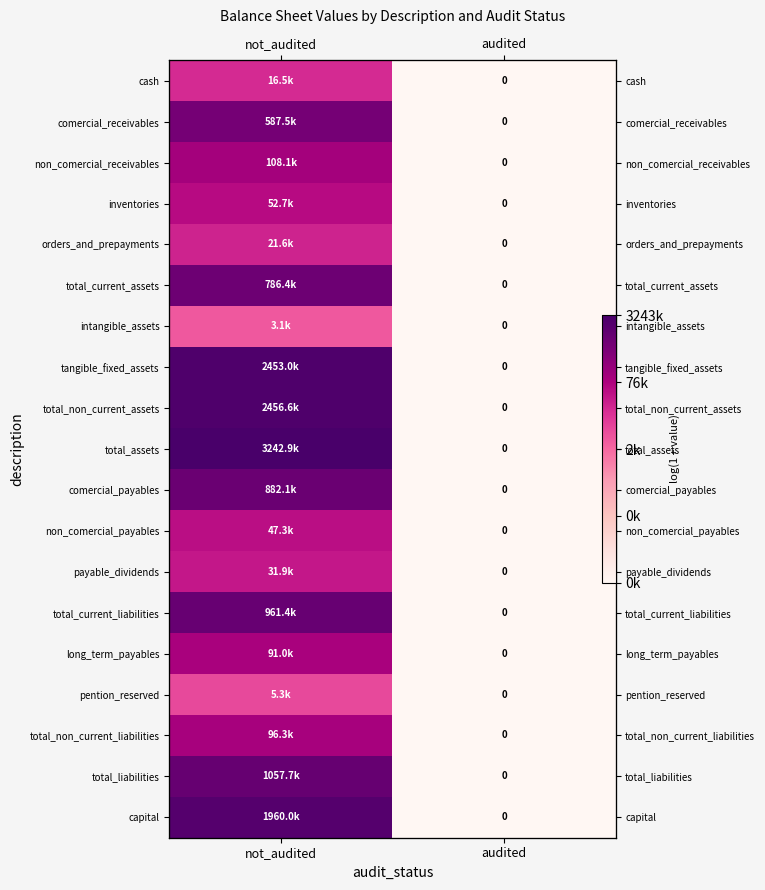

Where is total_non_current_assets nearest to the value 7?

audited